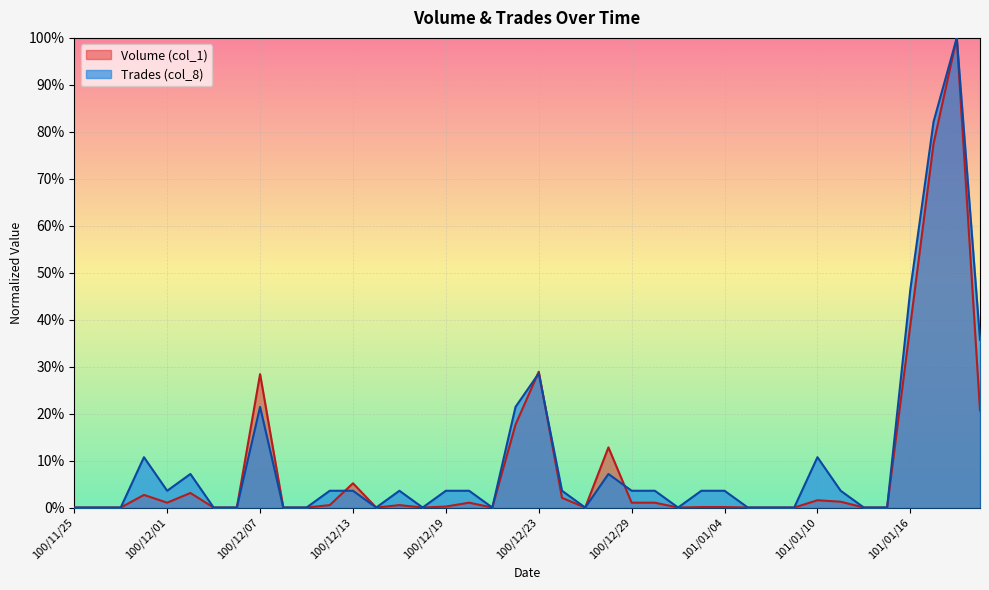

True or false: Volume (col_1) and Trades (col_8) cross at least once.

True